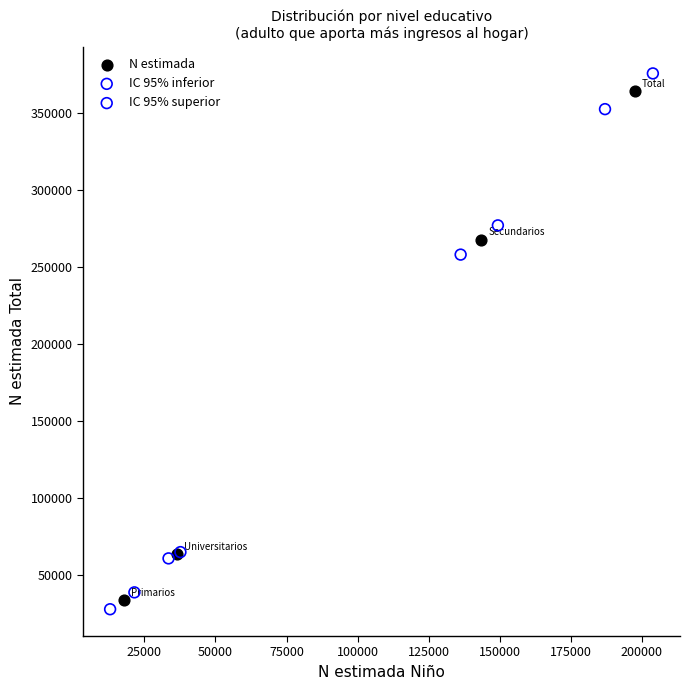

Which series contains the lowest Y value?

IC 95% inferior